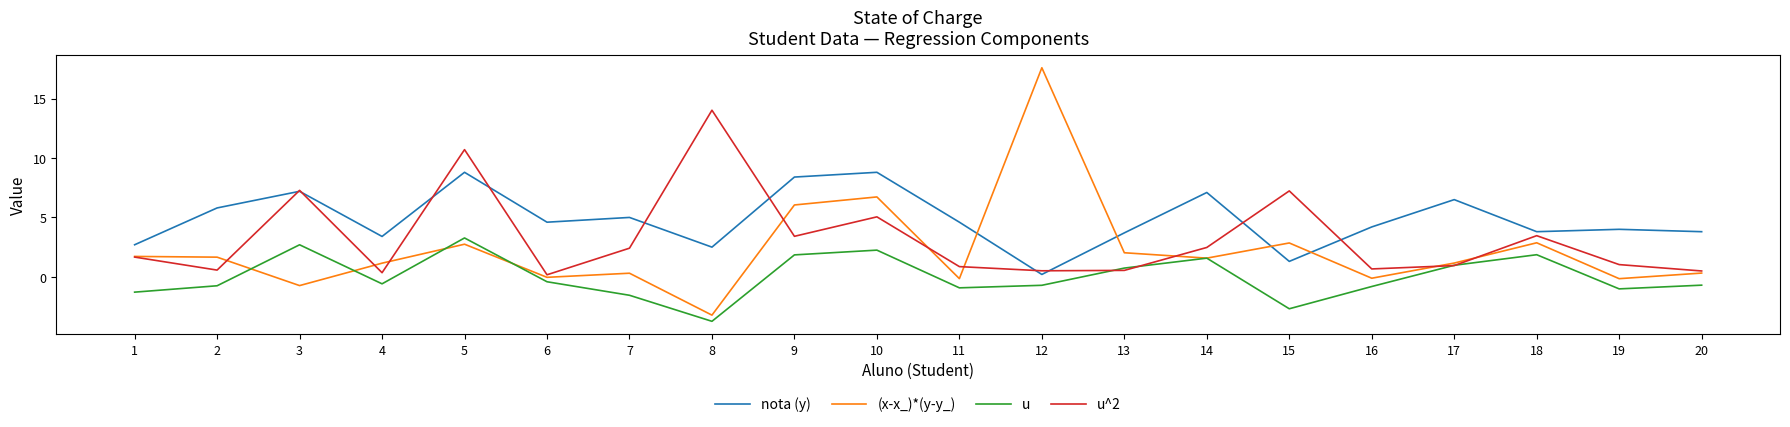

List the series in order of their peak value, highest first.

(x-x_)*(y-y_), u^2, nota (y), u